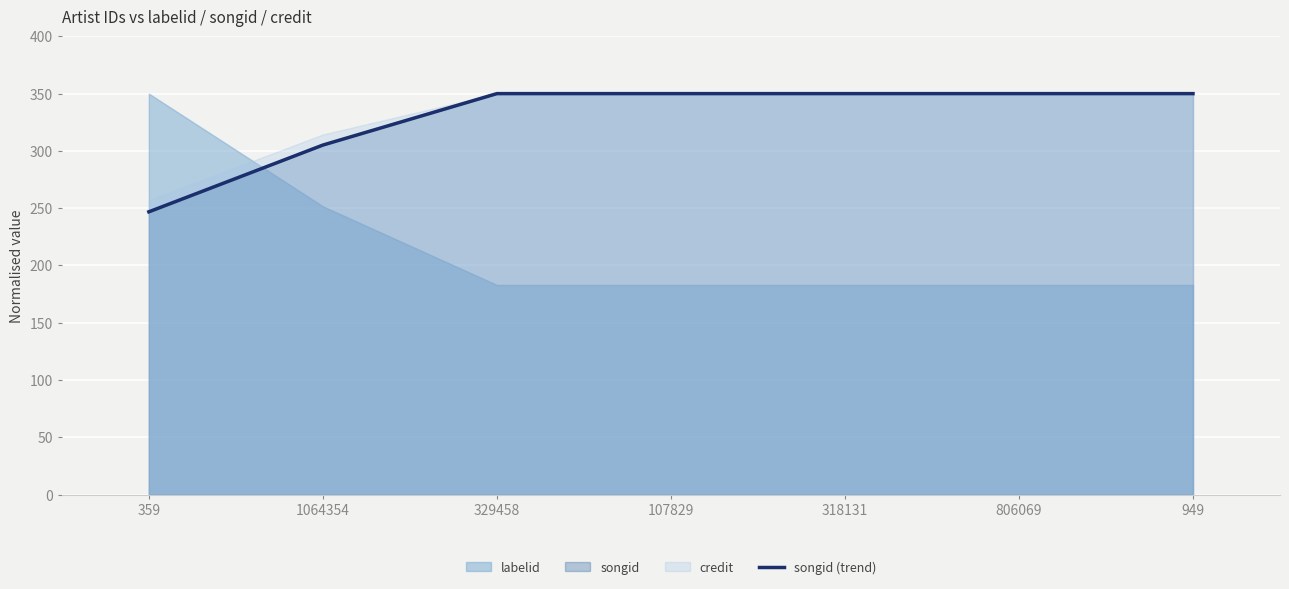

How many lines are shown in the chart?

1